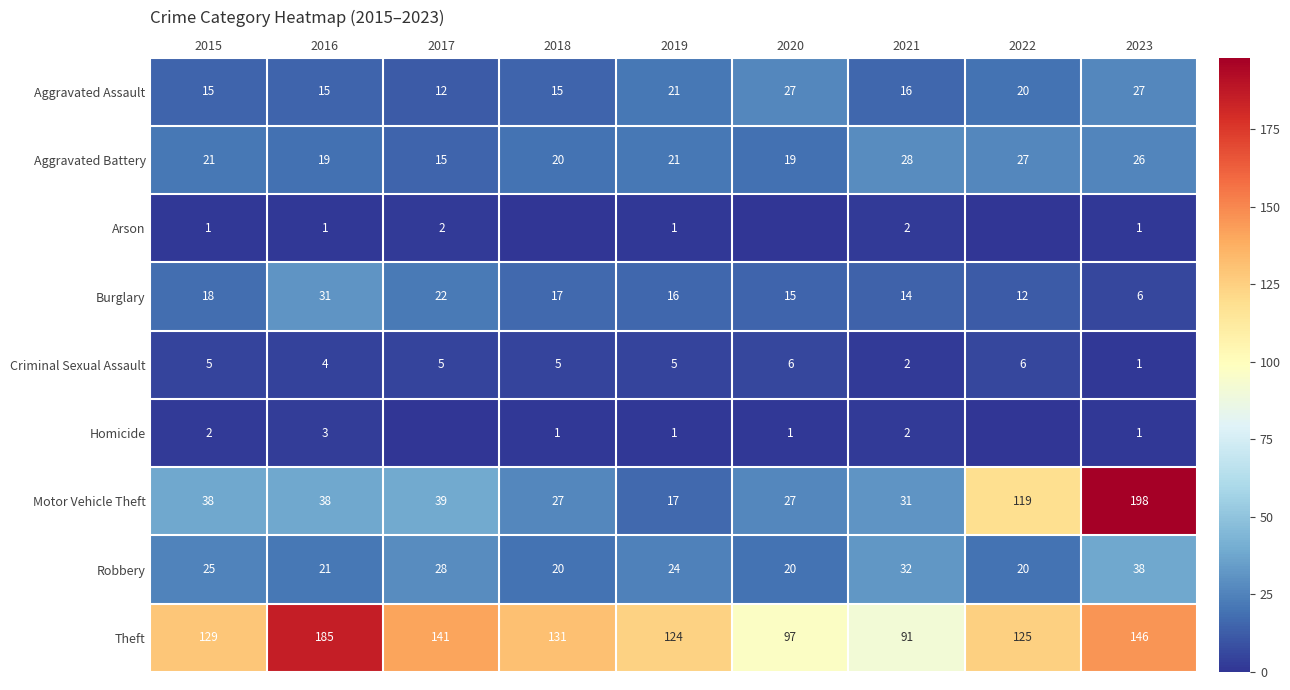

At how many categories does at least one series exceed 31?

9